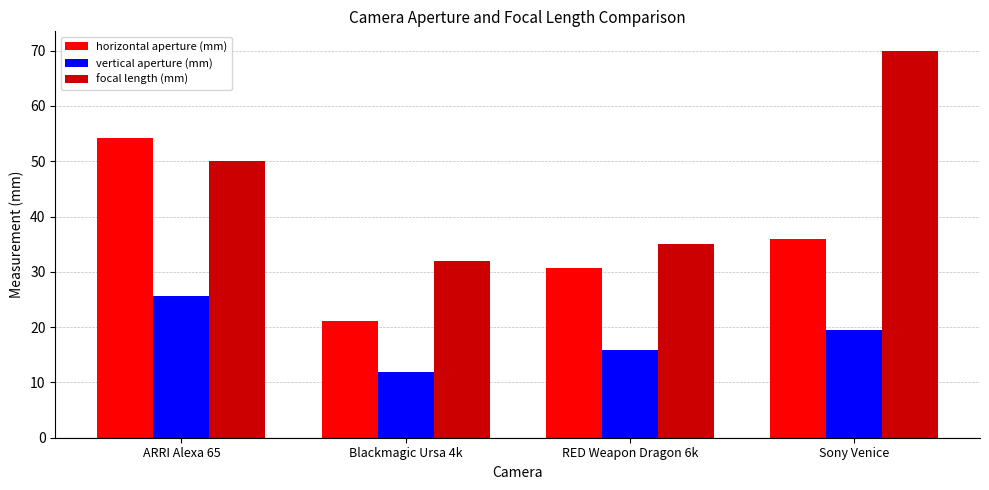

What are all the series names shown in the legend?

horizontal aperture (mm), vertical aperture (mm), focal length (mm)